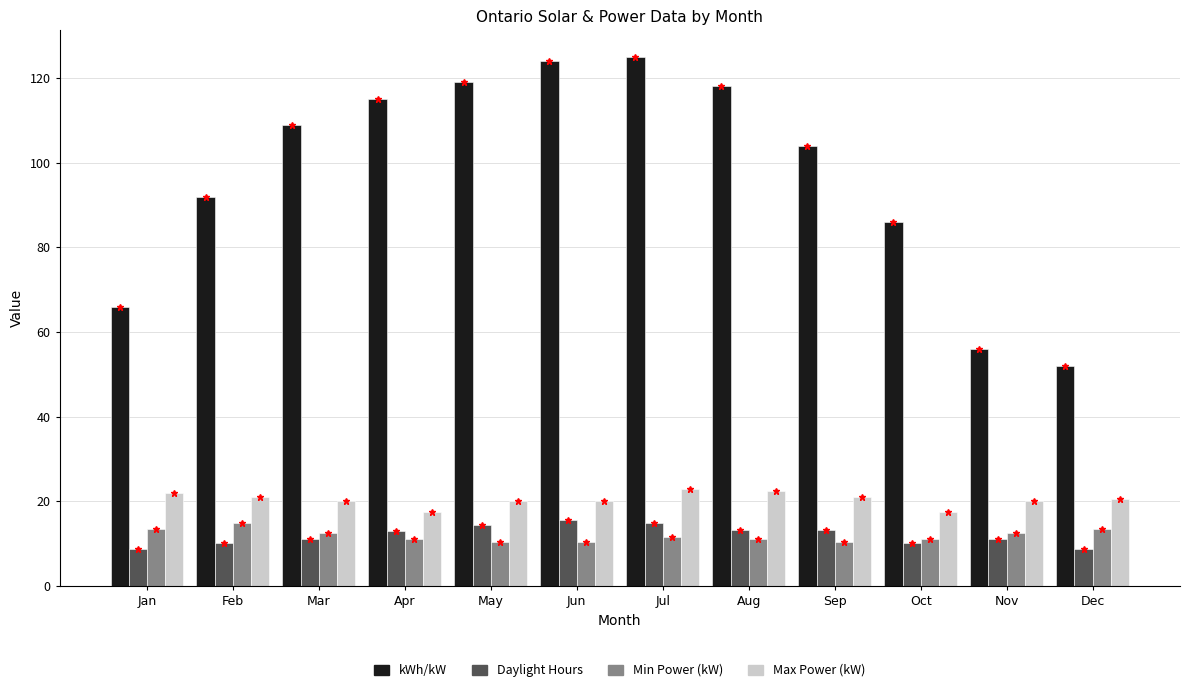

True or false: Min Power (kW) has a value of 11.0 at Oct.

True